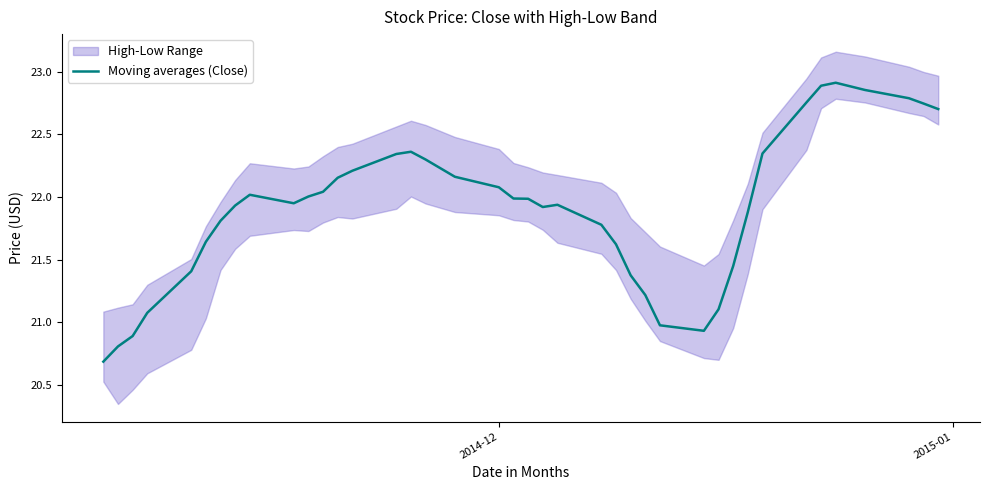

What is the minimum value for Moving averages (Close)?

20.7